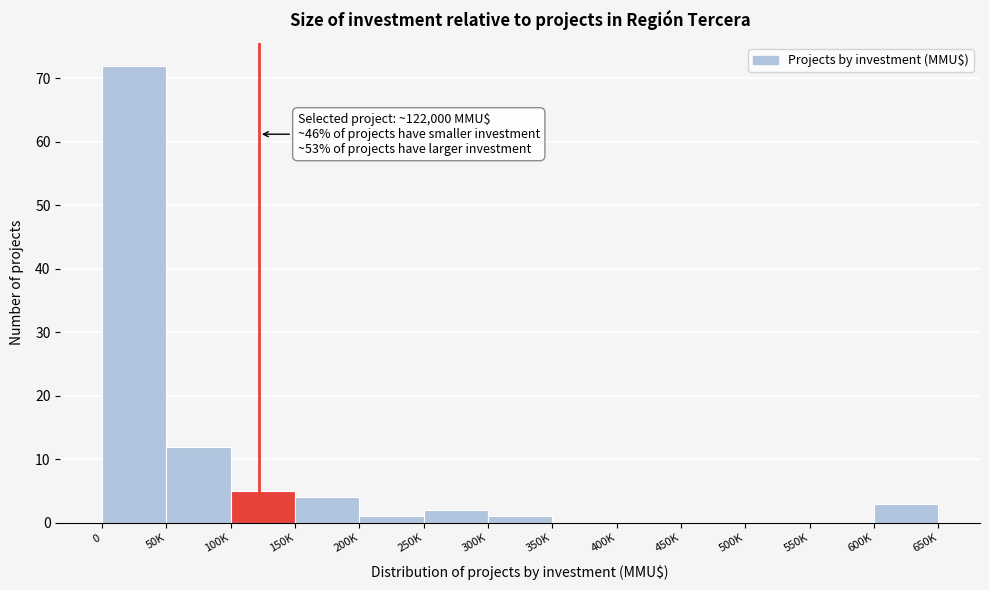

Reading left to right, list all the values displayed in this chart.

0=72	50K=12	100K=5	150K=4	200K=1	250K=2	300K=1	350K=0	400K=0	450K=0	500K=0	550K=0	600K=3